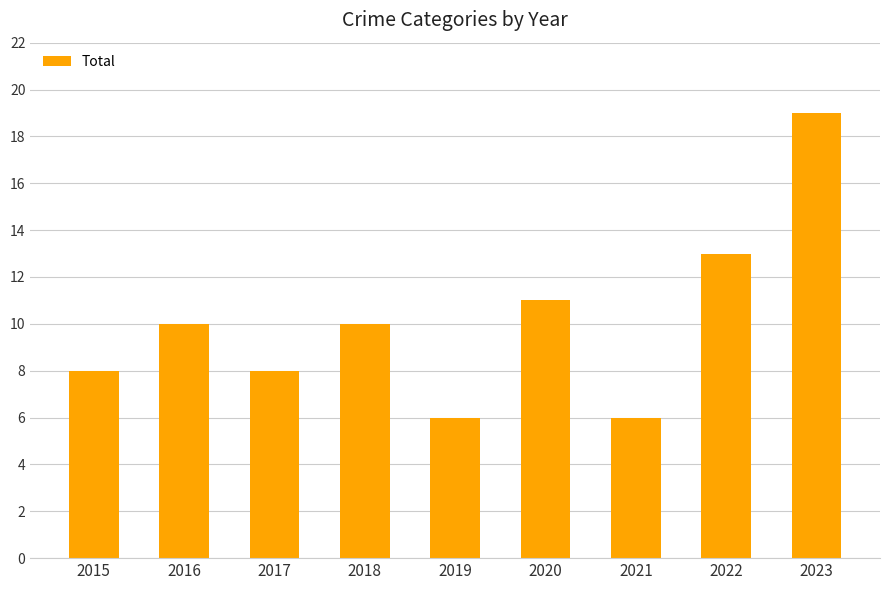

The value at 2023 is 19. True or false?

True